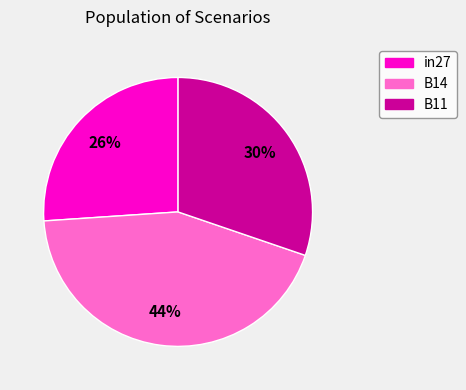

Combined, do in27 and B11 account for over 50%?

Yes